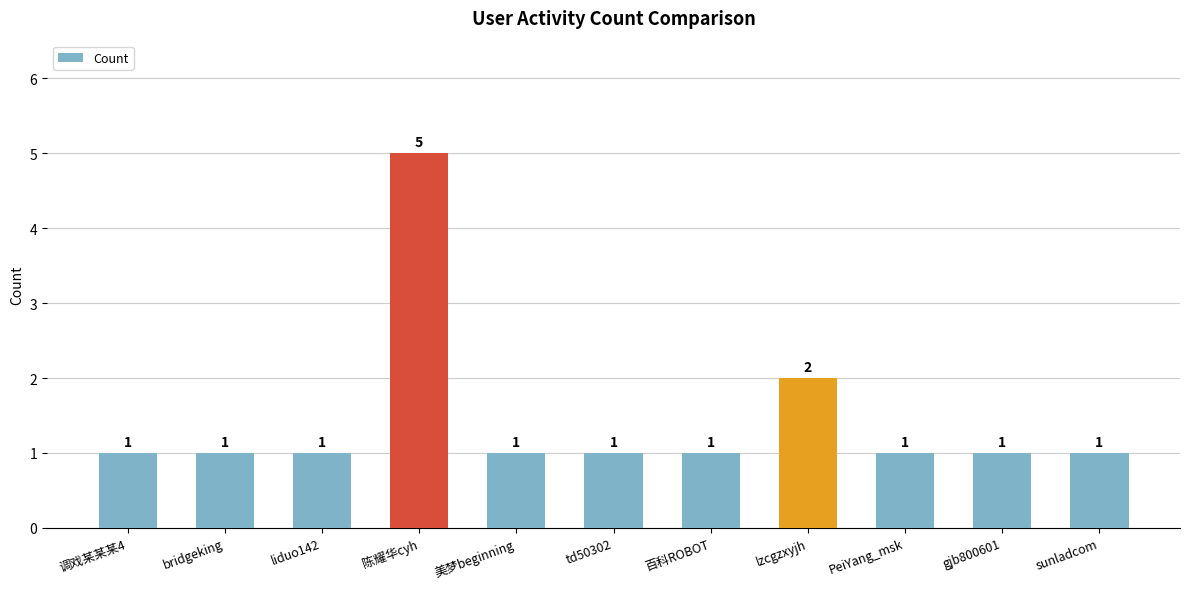

How many distinct data groups are displayed?

1